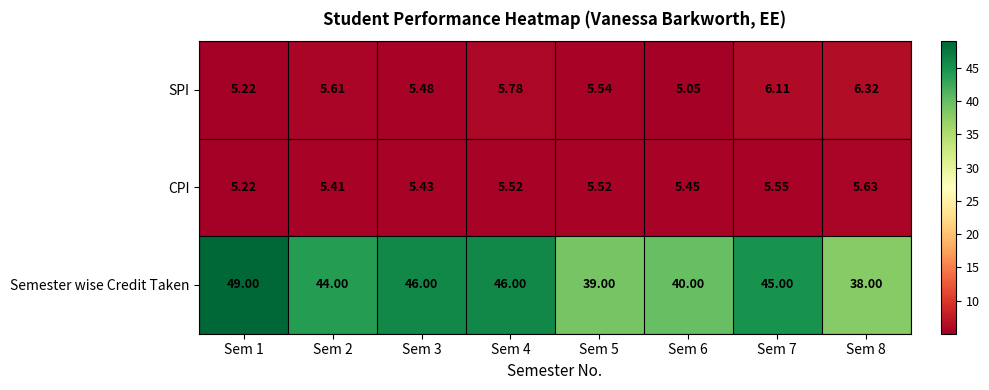

At Sem 3, list the series in order from largest to smallest.

Semester wise Credit Taken, SPI, CPI